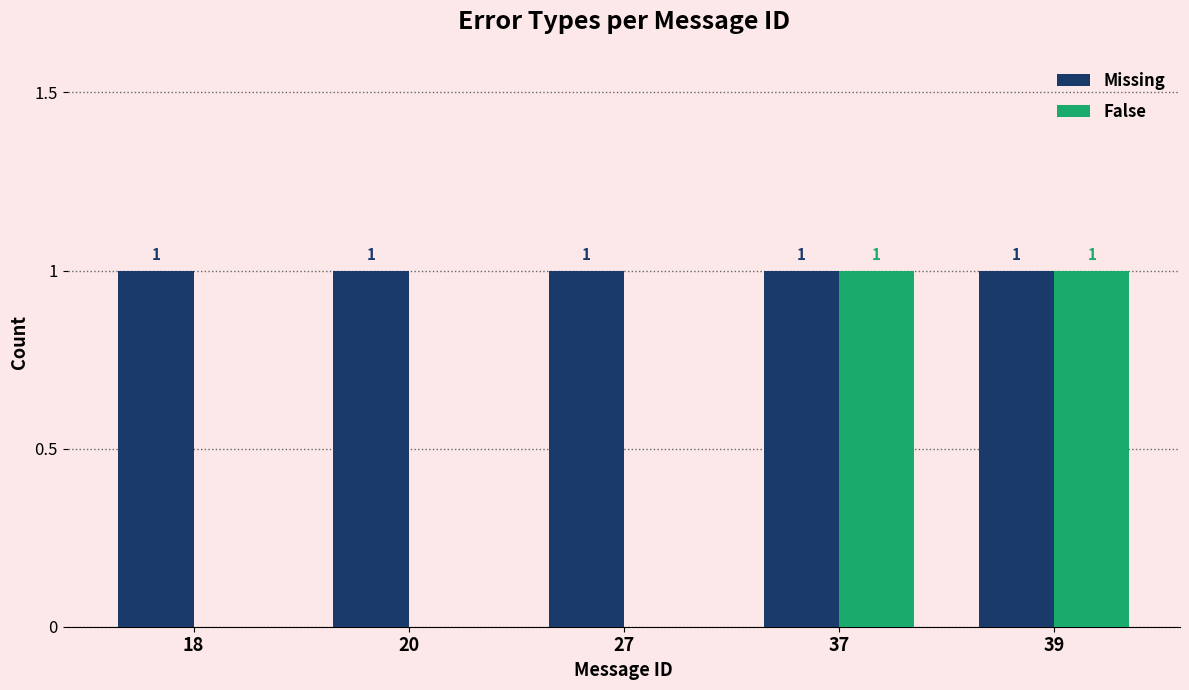

How many values in False are above zero?

2